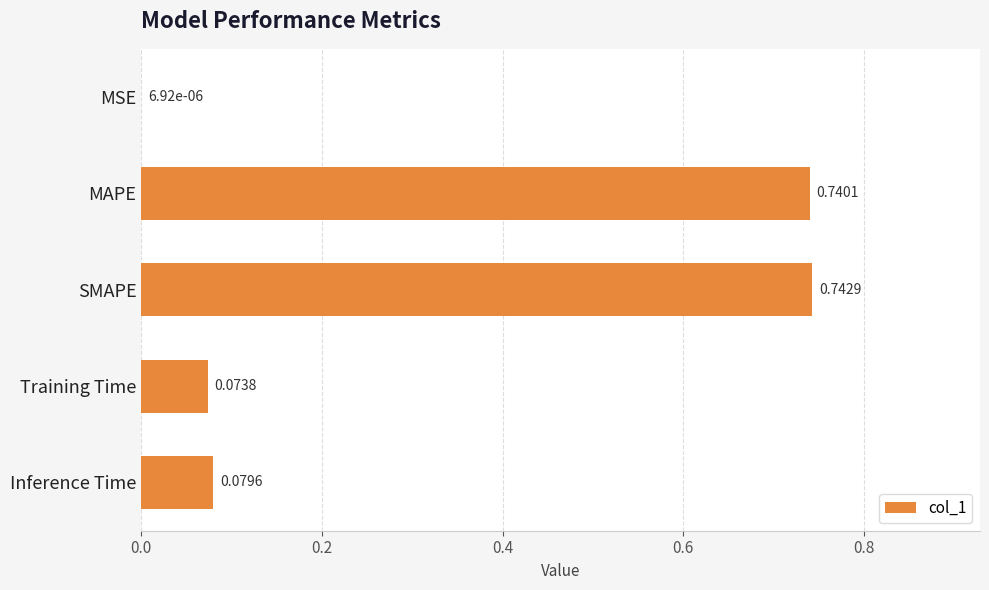

Does the chart contain stacked bars?

No